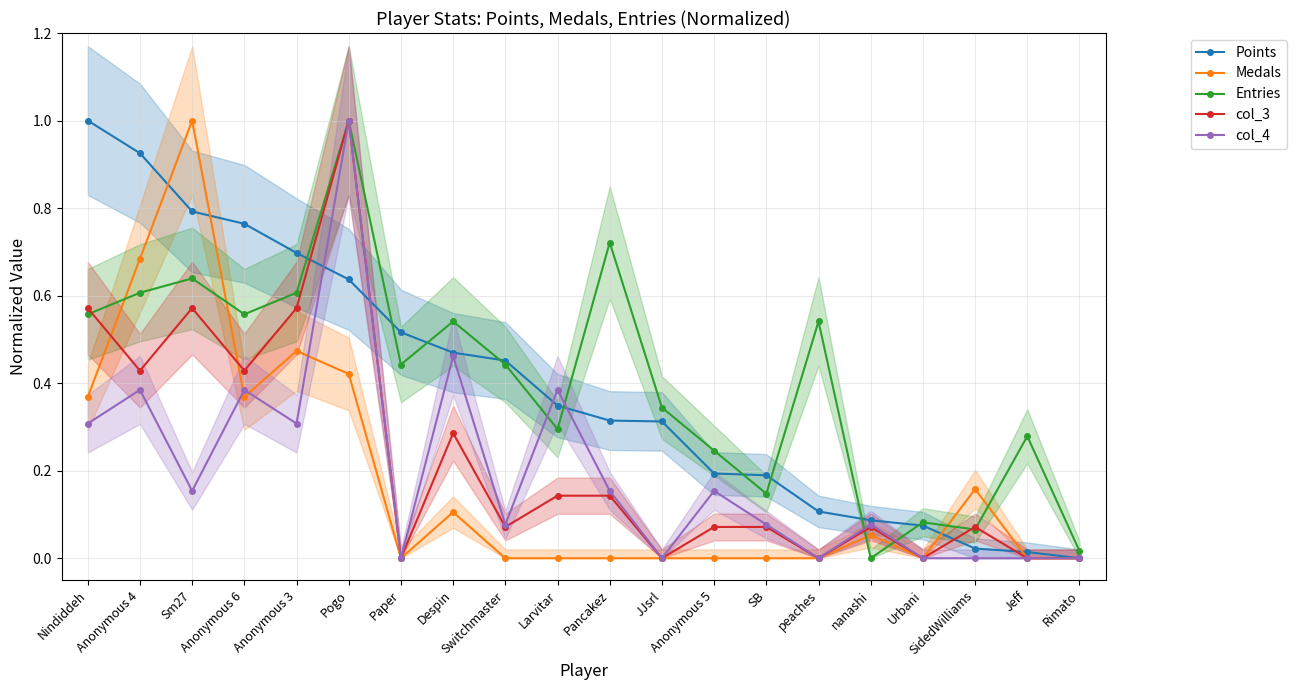

Reading right to left, transcribe all the data shown in this chart.

Points: Rimato=0.0	Jeff=0.0	SidedWilliams=0.0	Urbani=0.1	nanashi=0.1	peaches=0.1	SB=0.2	Anonymous 5=0.2	JJsrl=0.3	Pancakez=0.3	Larvitar=0.3	Switchmaster=0.5	Despin=0.5	Paper=0.5	Pogo=0.6	Anonymous 3=0.7	Anonymous 6=0.8	Sm27=0.8	Anonymous 4=0.9	Nindiddeh=1.0
Medals: Rimato=0.0	Jeff=0.0	SidedWilliams=0.2	Urbani=0.0	nanashi=0.1	peaches=0.0	SB=0.0	Anonymous 5=0.0	JJsrl=0.0	Pancakez=0.0	Larvitar=0.0	Switchmaster=0.0	Despin=0.1	Paper=0.0	Pogo=0.4	Anonymous 3=0.5	Anonymous 6=0.4	Sm27=1.0	Anonymous 4=0.7	Nindiddeh=0.4
Entries: Rimato=0.0	Jeff=0.3	SidedWilliams=0.1	Urbani=0.1	nanashi=0.0	peaches=0.5	SB=0.1	Anonymous 5=0.2	JJsrl=0.3	Pancakez=0.7	Larvitar=0.3	Switchmaster=0.4	Despin=0.5	Paper=0.4	Pogo=1.0	Anonymous 3=0.6	Anonymous 6=0.6	Sm27=0.6	Anonymous 4=0.6	Nindiddeh=0.6
col_3: Rimato=0.0	Jeff=0.0	SidedWilliams=0.1	Urbani=0.0	nanashi=0.1	peaches=0.0	SB=0.1	Anonymous 5=0.1	JJsrl=0.0	Pancakez=0.1	Larvitar=0.1	Switchmaster=0.1	Despin=0.3	Paper=0.0	Pogo=1.0	Anonymous 3=0.6	Anonymous 6=0.4	Sm27=0.6	Anonymous 4=0.4	Nindiddeh=0.6
col_4: Rimato=0.0	Jeff=0.0	SidedWilliams=0.0	Urbani=0.0	nanashi=0.1	peaches=0.0	SB=0.1	Anonymous 5=0.2	JJsrl=0.0	Pancakez=0.2	Larvitar=0.4	Switchmaster=0.1	Despin=0.5	Paper=0.0	Pogo=1.0	Anonymous 3=0.3	Anonymous 6=0.4	Sm27=0.2	Anonymous 4=0.4	Nindiddeh=0.3